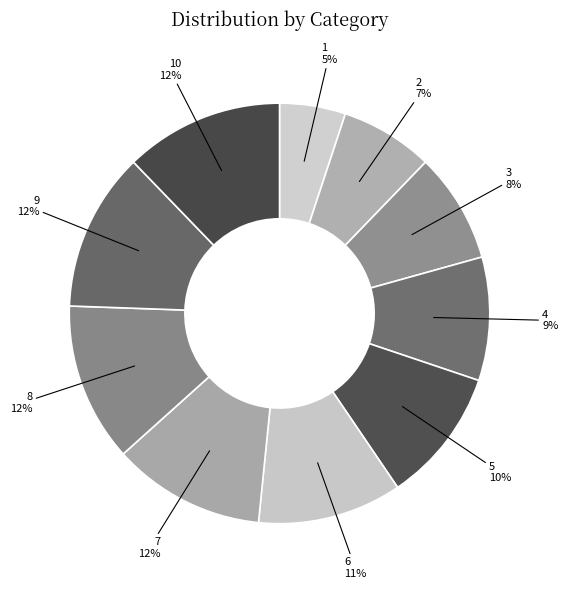

Is 8 the majority of the pie?

No